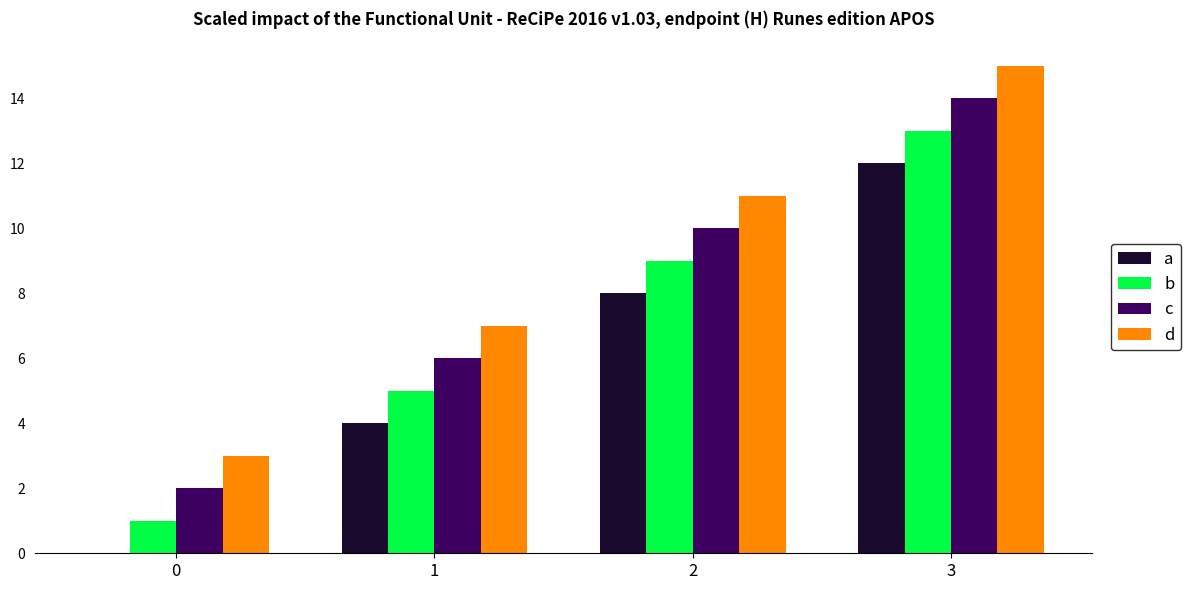

Is it true that c equals 2 at 0?

True